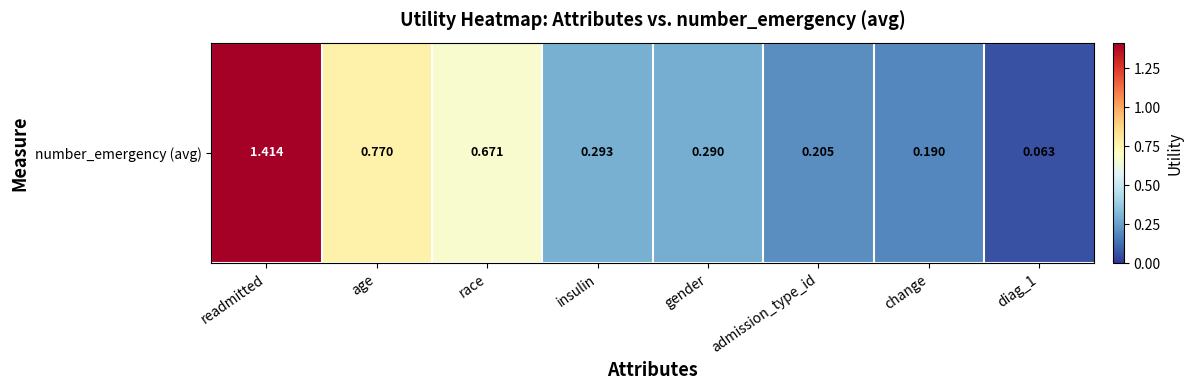

Between gender and race, which is larger?

race